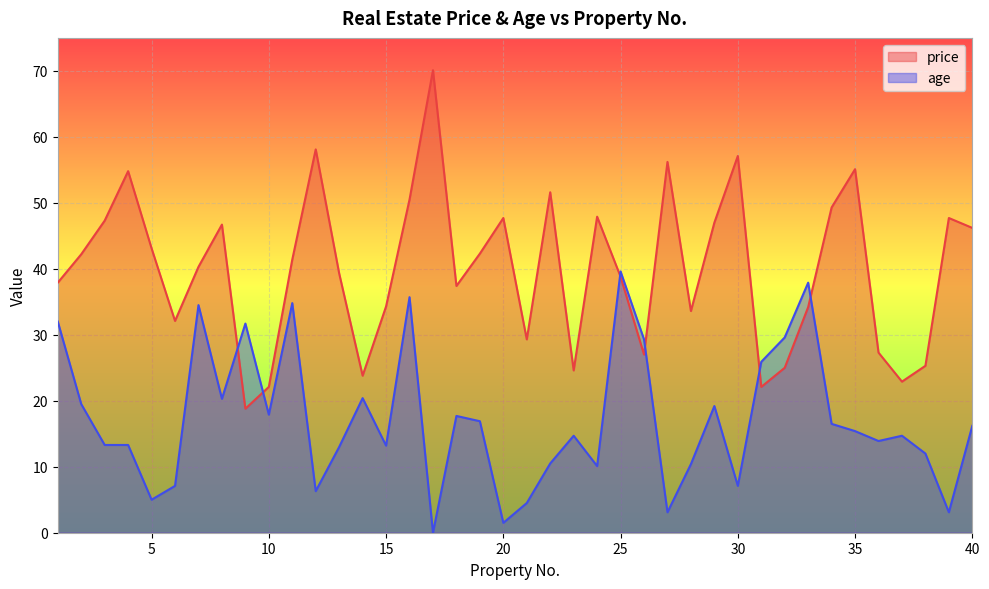

Between 8 and 18, which series saw the biggest shift?

price